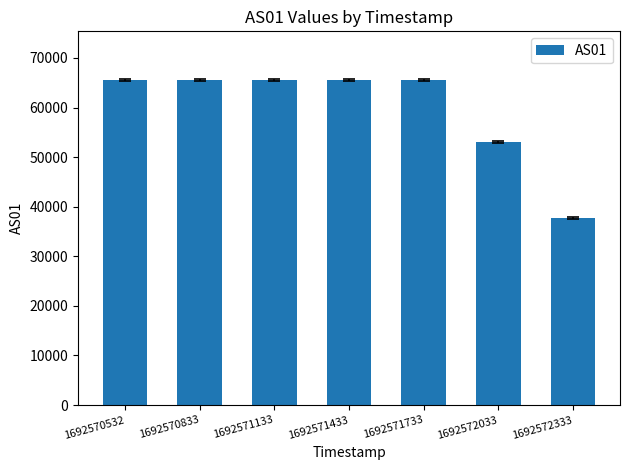

Where is the data nearest to the value 51591?

1692572033